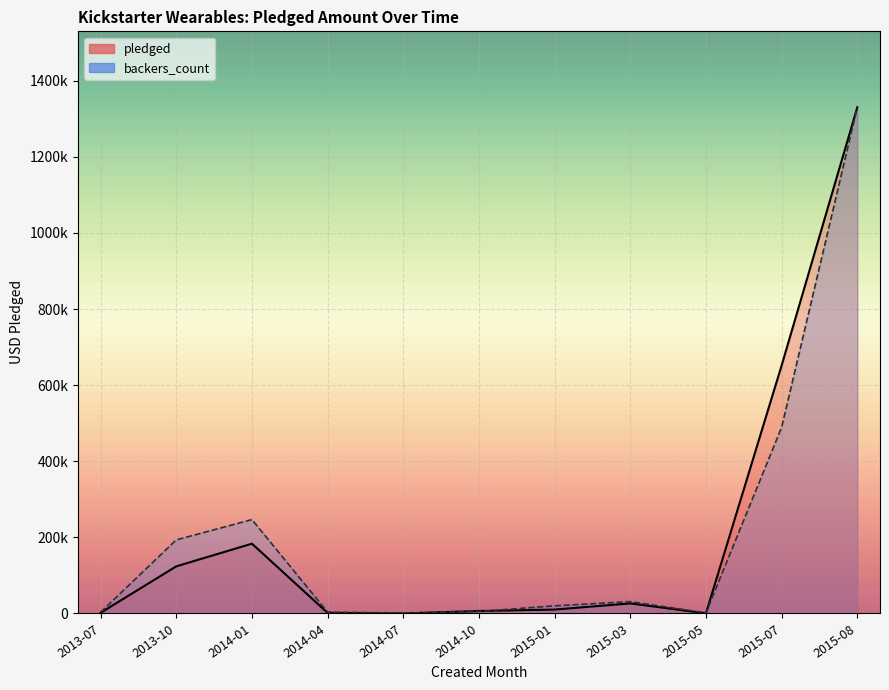

List the series in order of their peak value, lowest first.

pledged, backers_count